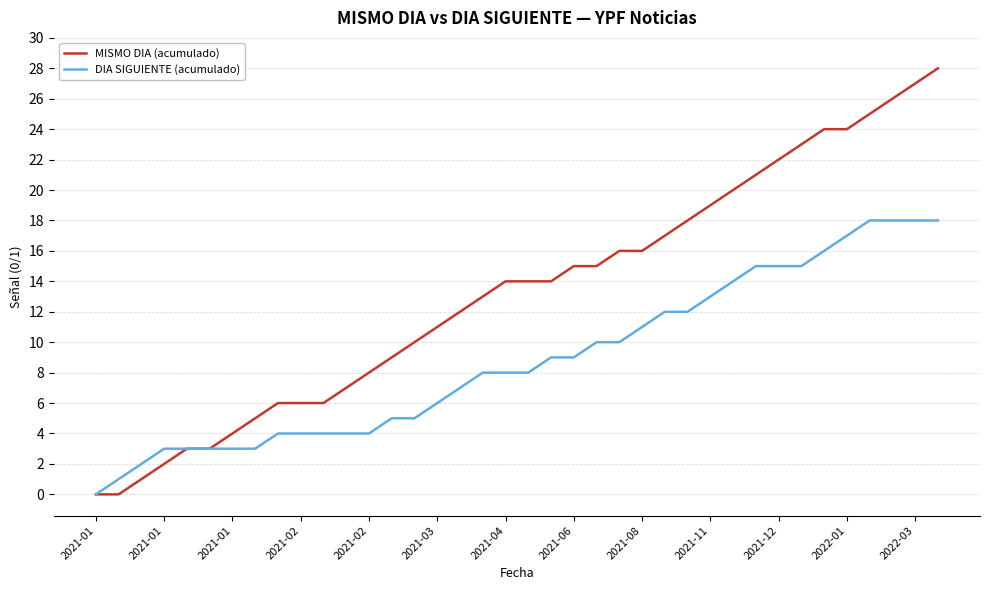

Is this an area chart (filled region under the line)?

No